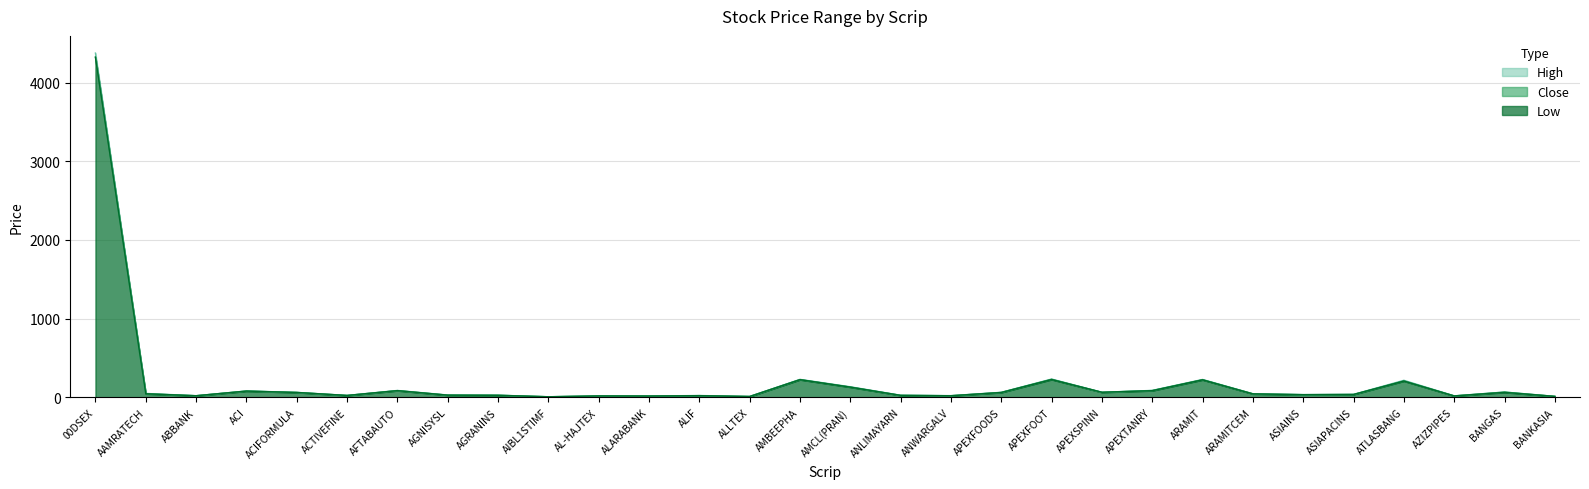

How many distinct data groups are displayed?

3